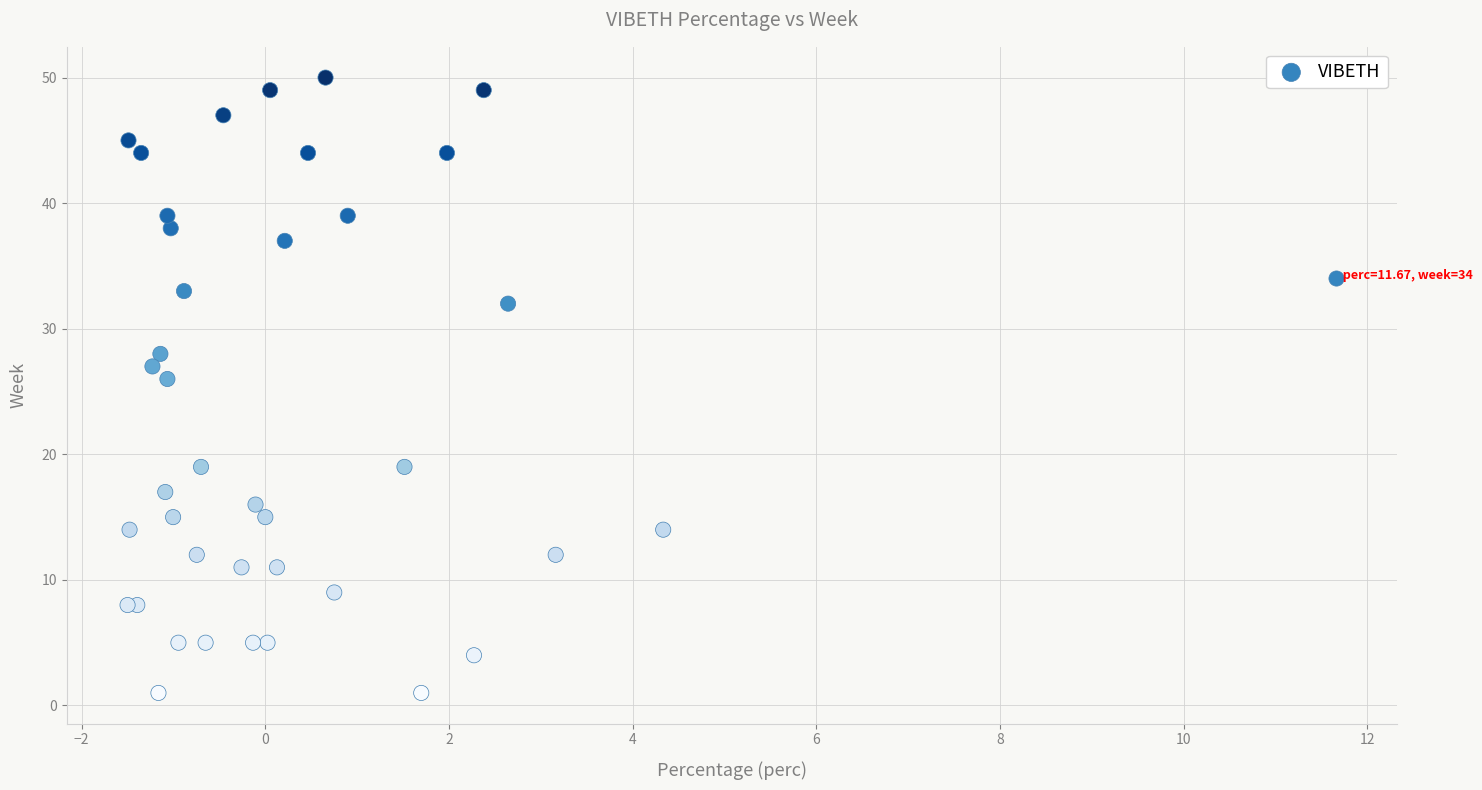

What Y value in the scatter plot is closest to 25?

26